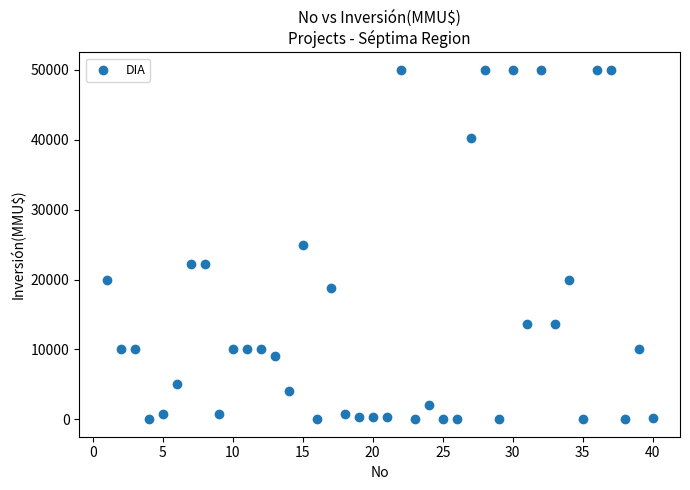

What is the range of Y values (max minus min)?

50000